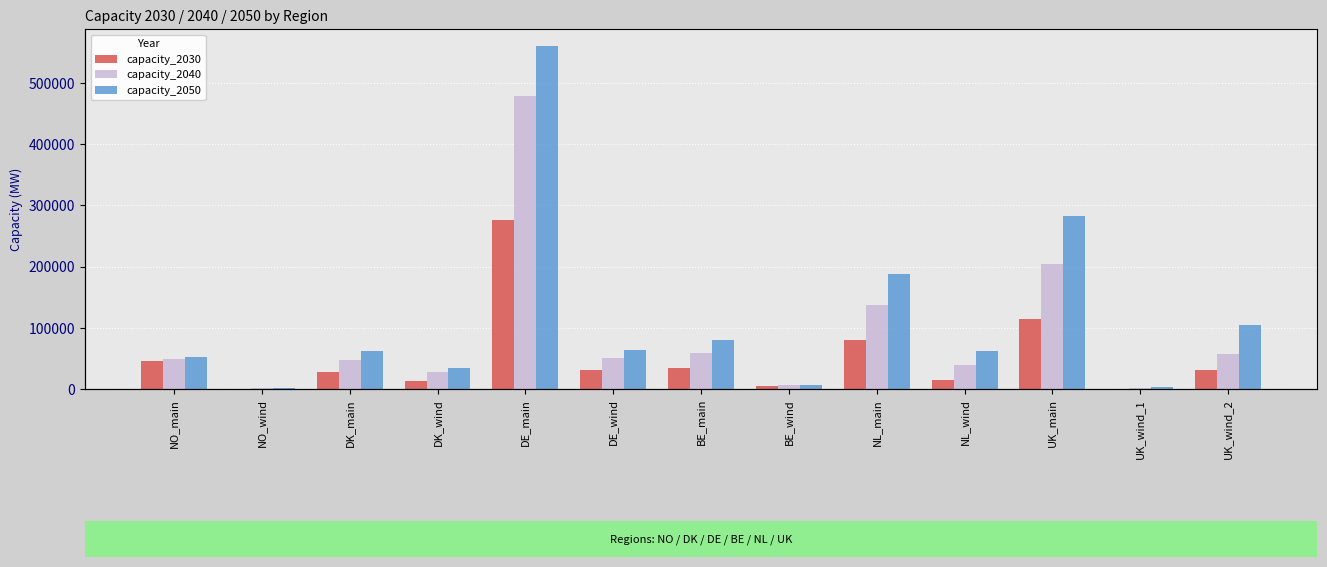

What is the sum of the capacity_2030 values at DE_main and NO_wind?

275826